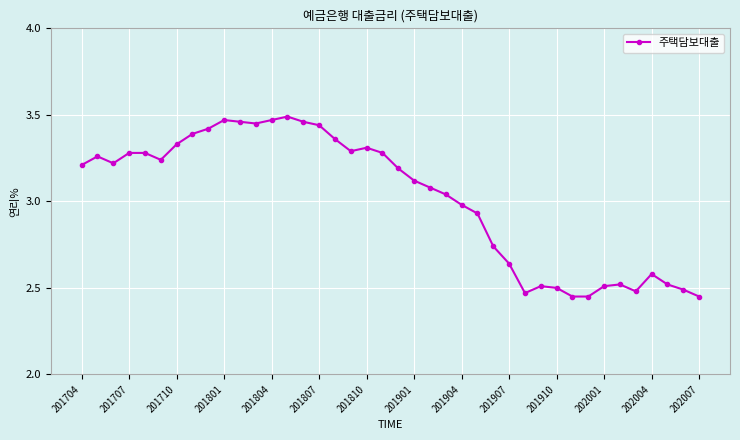

What is the difference between the second highest and second lowest values?

1.0